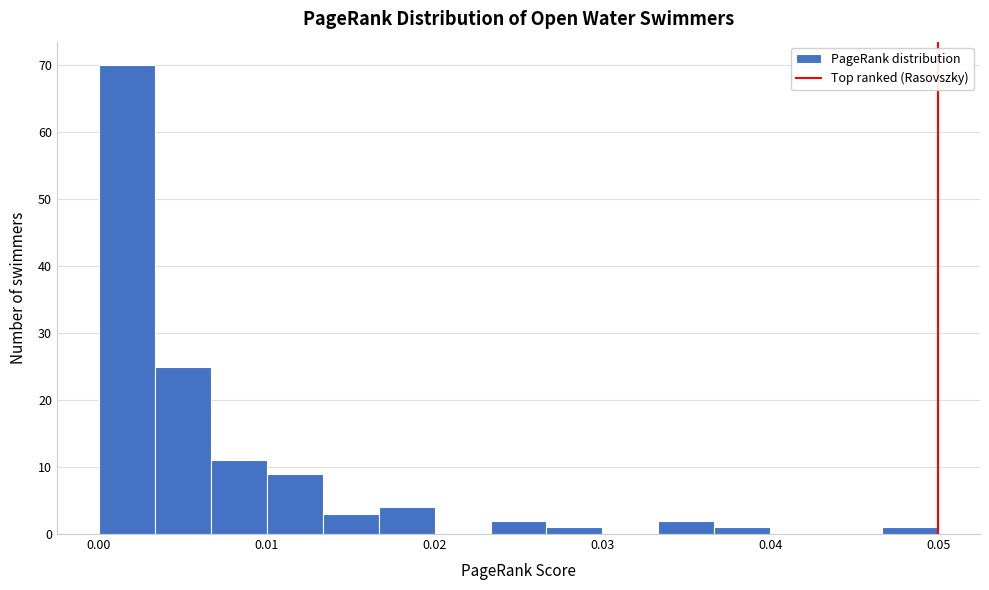

Read against the x-axis, roughly where is the centre of the tallest bar?

0.002